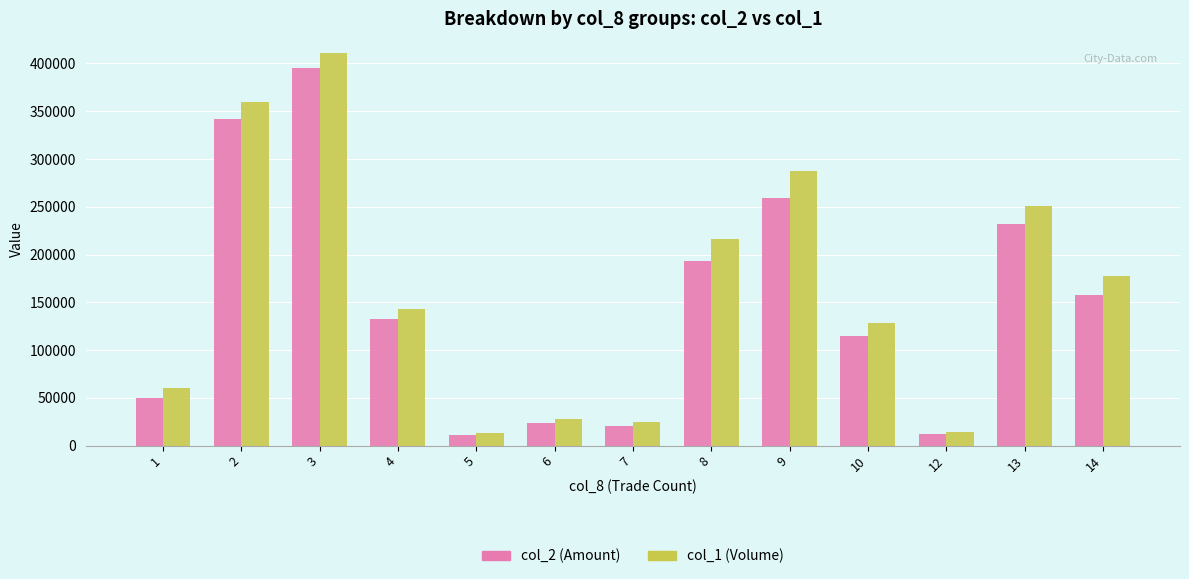

What are all the series names shown in the legend?

col_2 (Amount), col_1 (Volume)